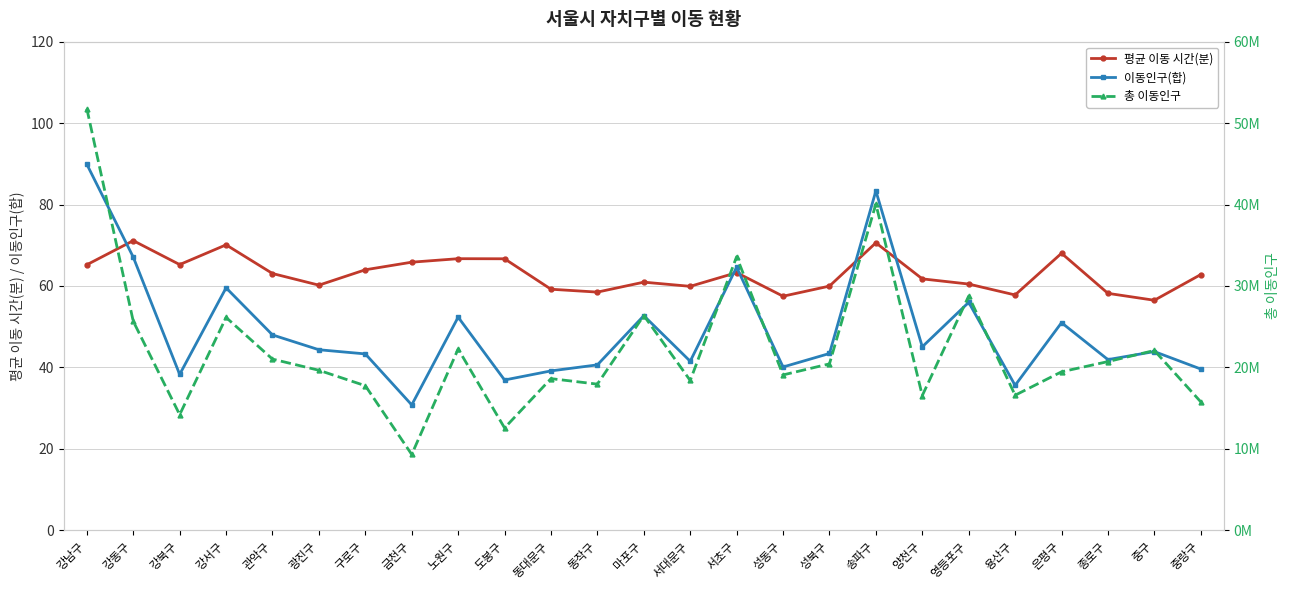

What is the sum of all 총 이동인구 values?

554818787.1